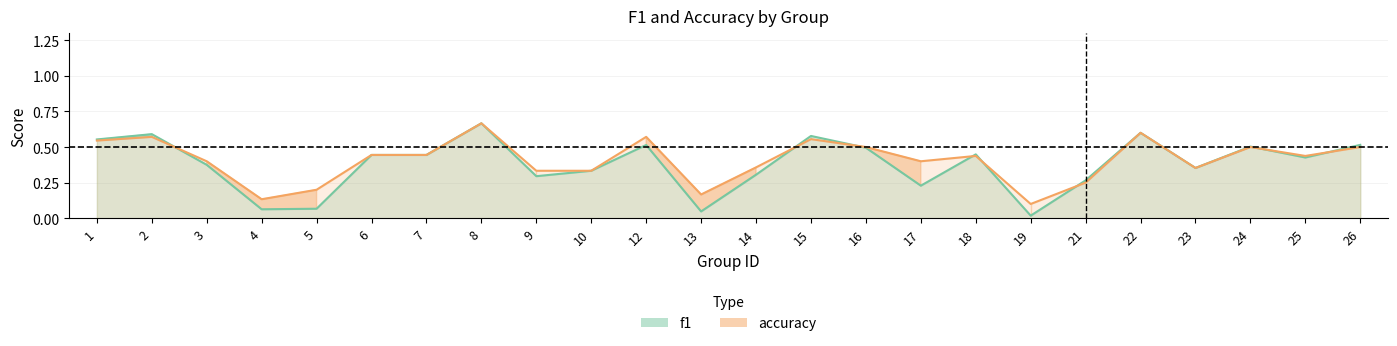

Reading left to right, what are all the values shown in this chart?

f1: 1=0.6	2=0.6	3=0.4	4=0.1	5=0.1	6=0.4	7=0.4	8=0.7	9=0.3	10=0.3	12=0.5	13=0.0	14=0.3	15=0.6	16=0.5	17=0.2	18=0.4	19=0.0	21=0.3	22=0.6	23=0.4	24=0.5	25=0.4	26=0.5
accuracy: 1=0.5	2=0.6	3=0.4	4=0.1	5=0.2	6=0.4	7=0.4	8=0.7	9=0.3	10=0.3	12=0.6	13=0.2	14=0.4	15=0.6	16=0.5	17=0.4	18=0.4	19=0.1	21=0.2	22=0.6	23=0.4	24=0.5	25=0.4	26=0.5